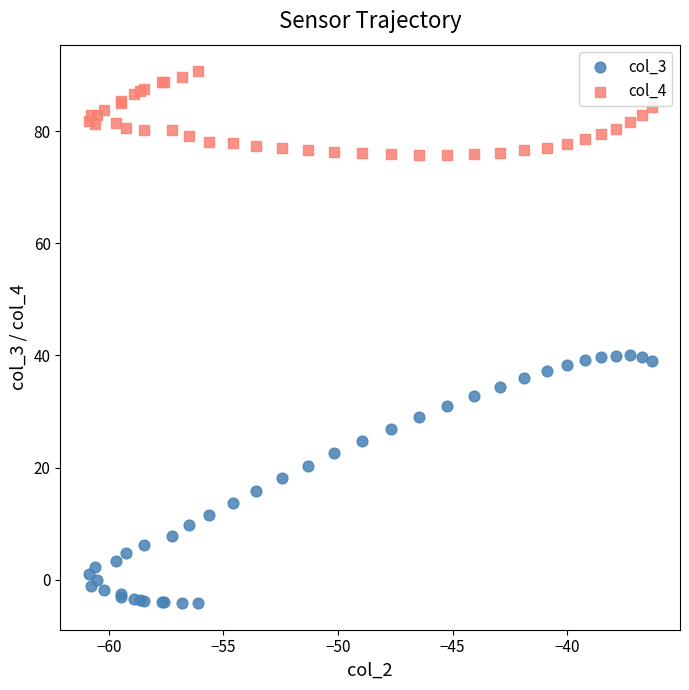

Which series has the widest spread of Y values?

col_3